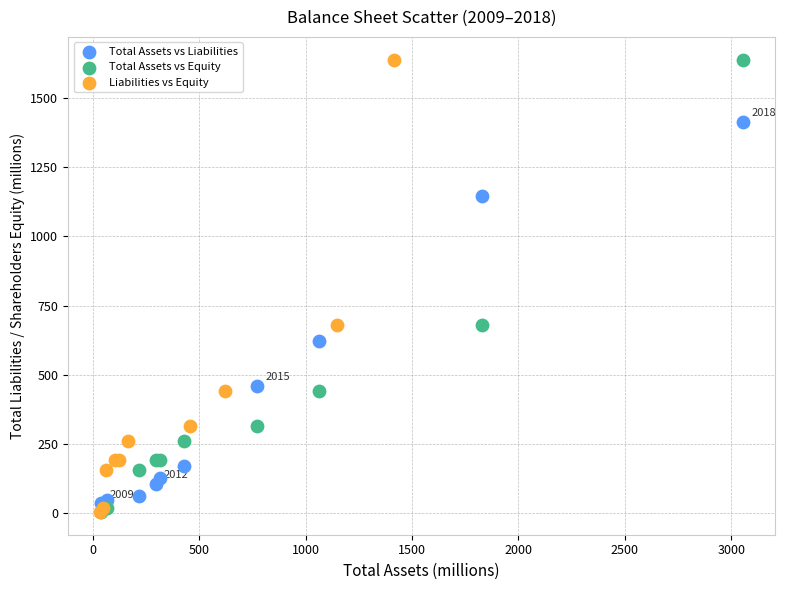

What are all the series names shown in the legend?

Total Assets vs Liabilities, Total Assets vs Equity, Liabilities vs Equity